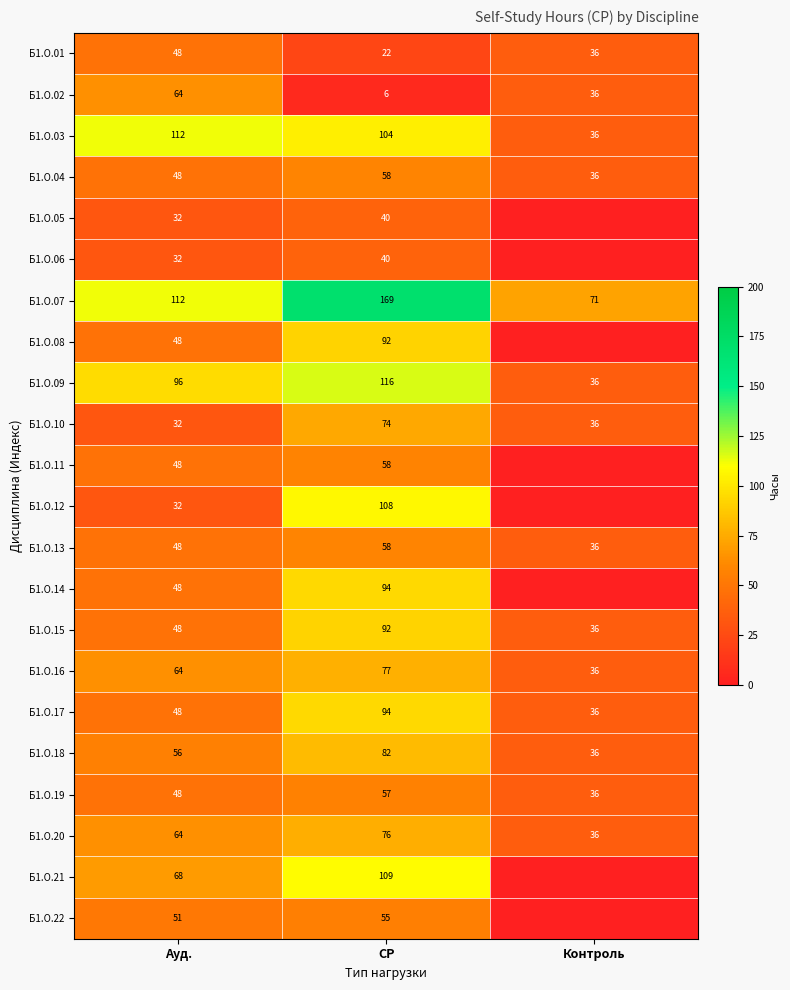

How many categories are shown in the chart?

3